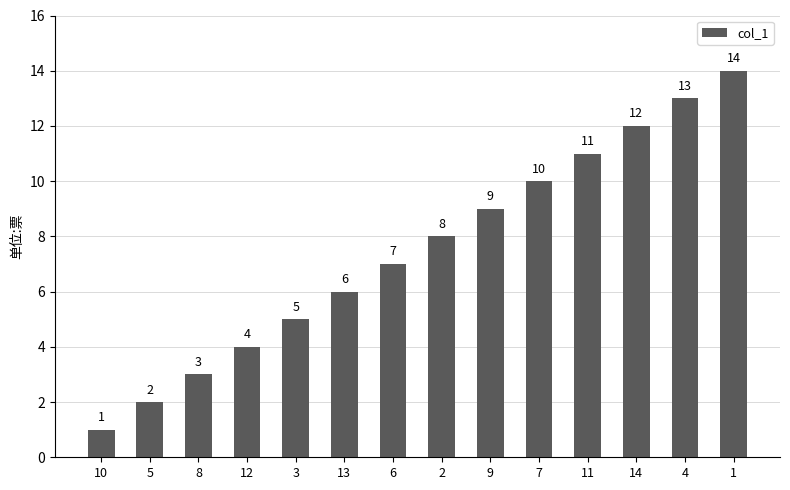

What position from the left is 9?

9